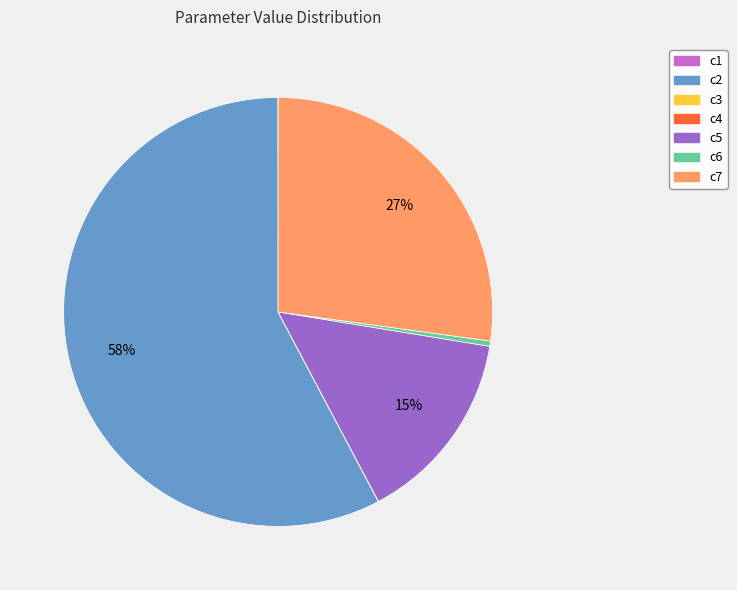

Does c2 represent more than half of the total?

Yes